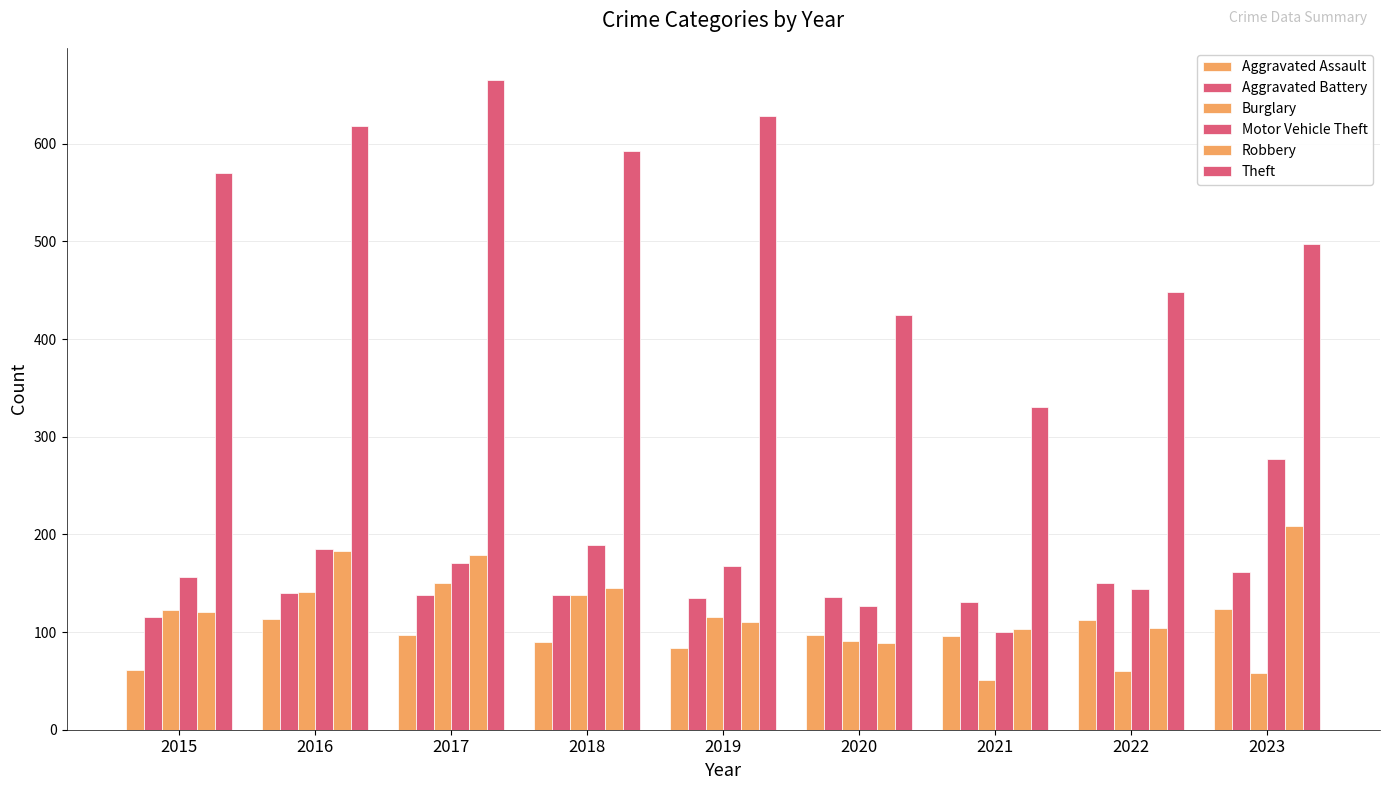

How many bars are there in each group?

6